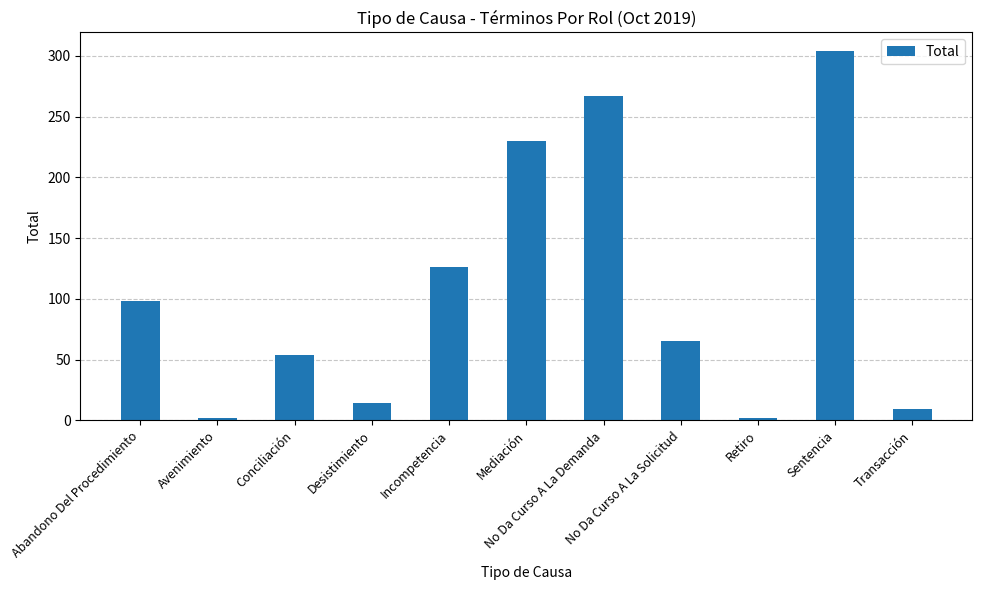

Where does the data first go above 65?

Abandono Del Procedimiento